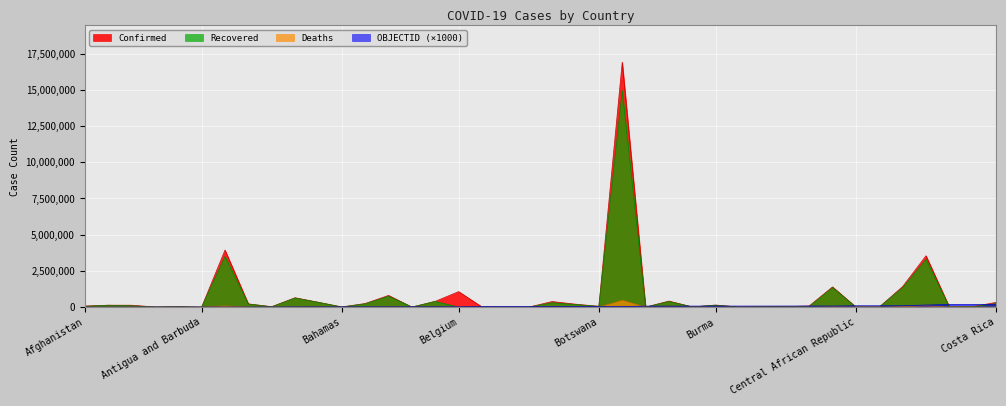

What is the sum of all Deaths values?

827440